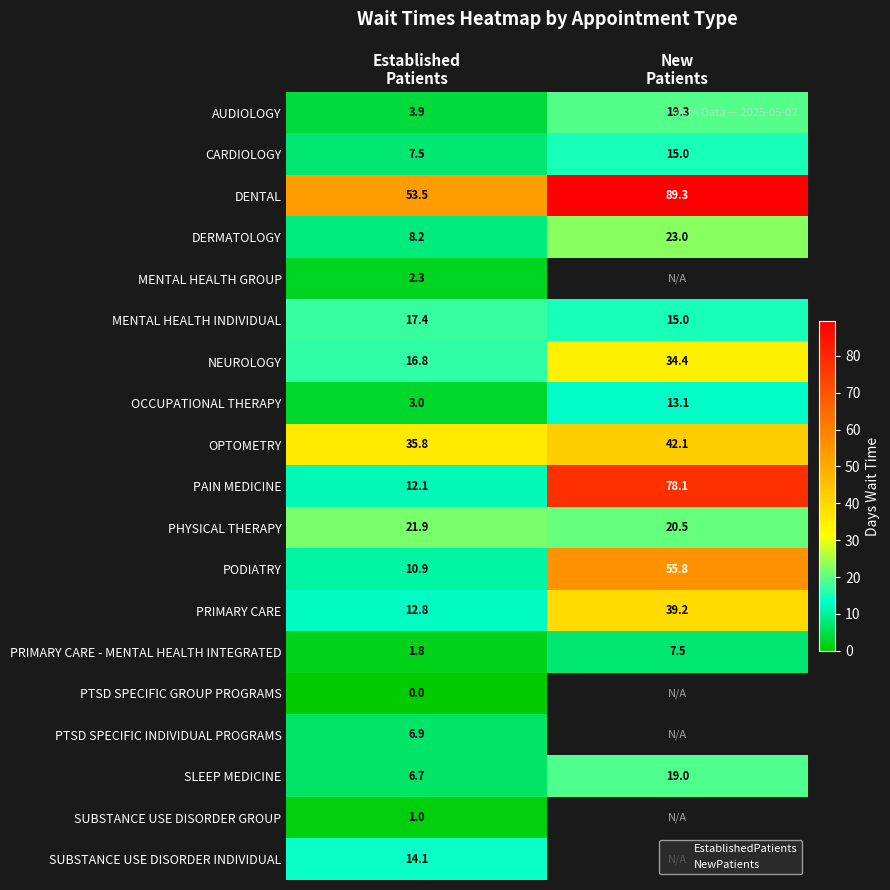

Which category has the highest value across all series?

New
Patients